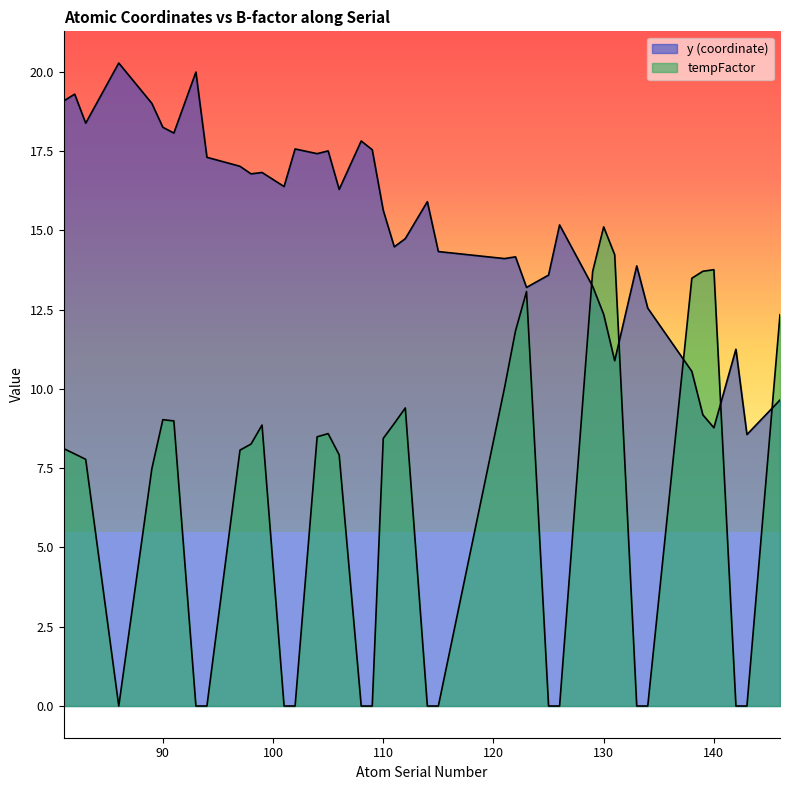

At which category is the sum across all series the highest?

130